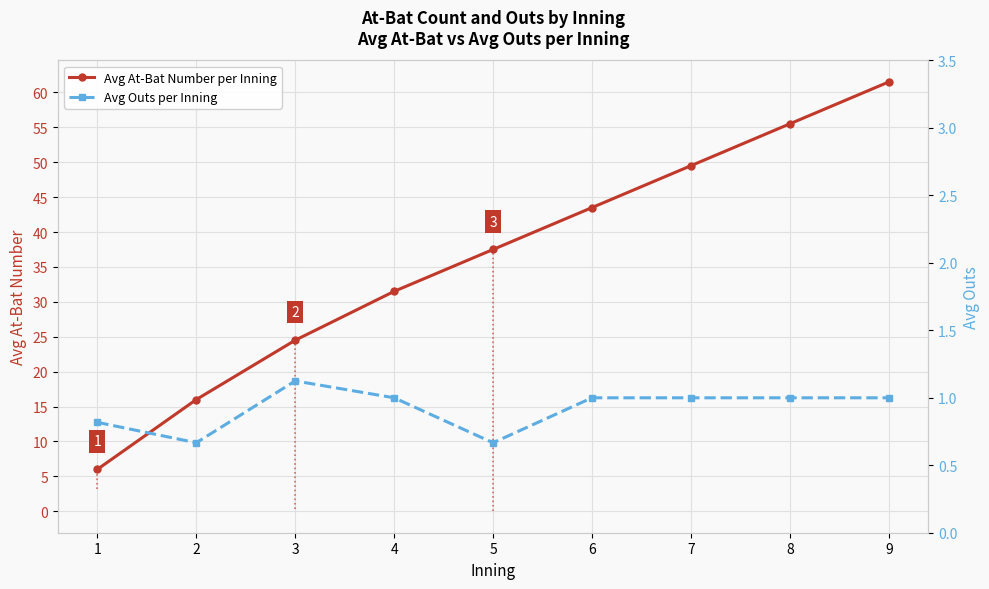

Which series changed the most between 2 and 8?

Avg At-Bat Number per Inning